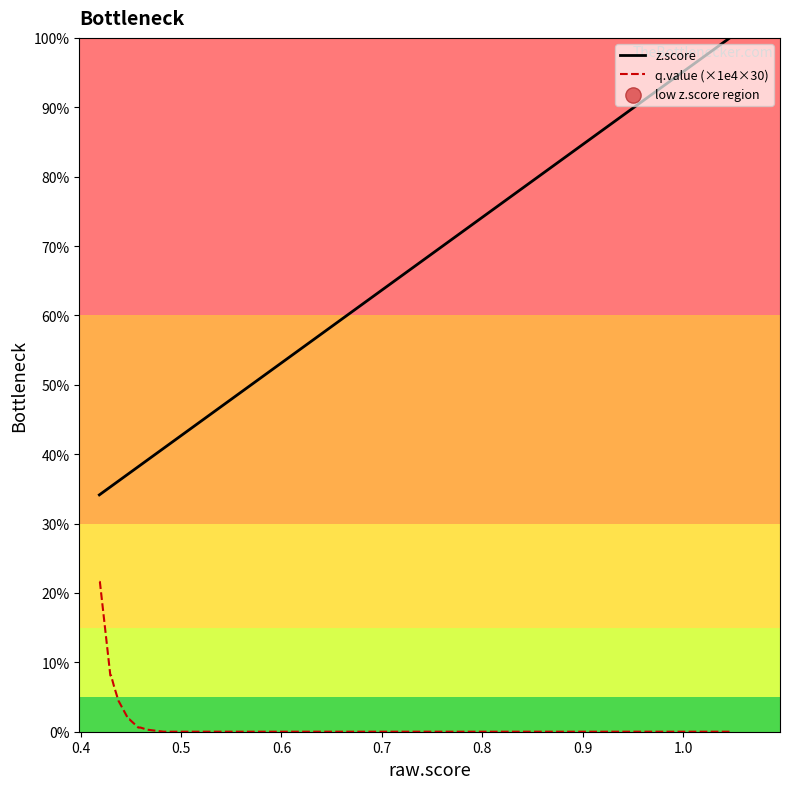

Which series has the largest range (max minus min)?

z.score